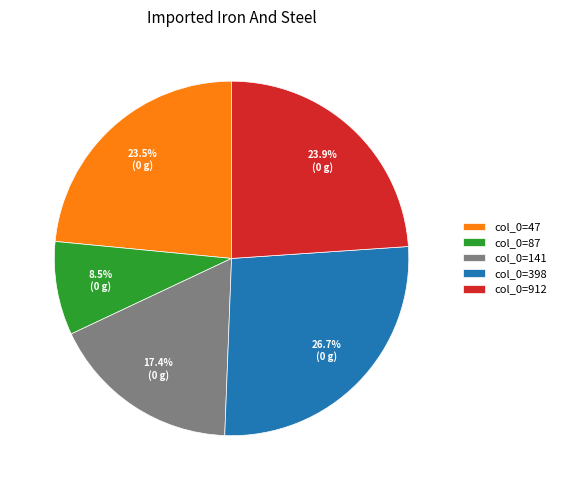

Does col_0=47 represent more than half of the total?

No